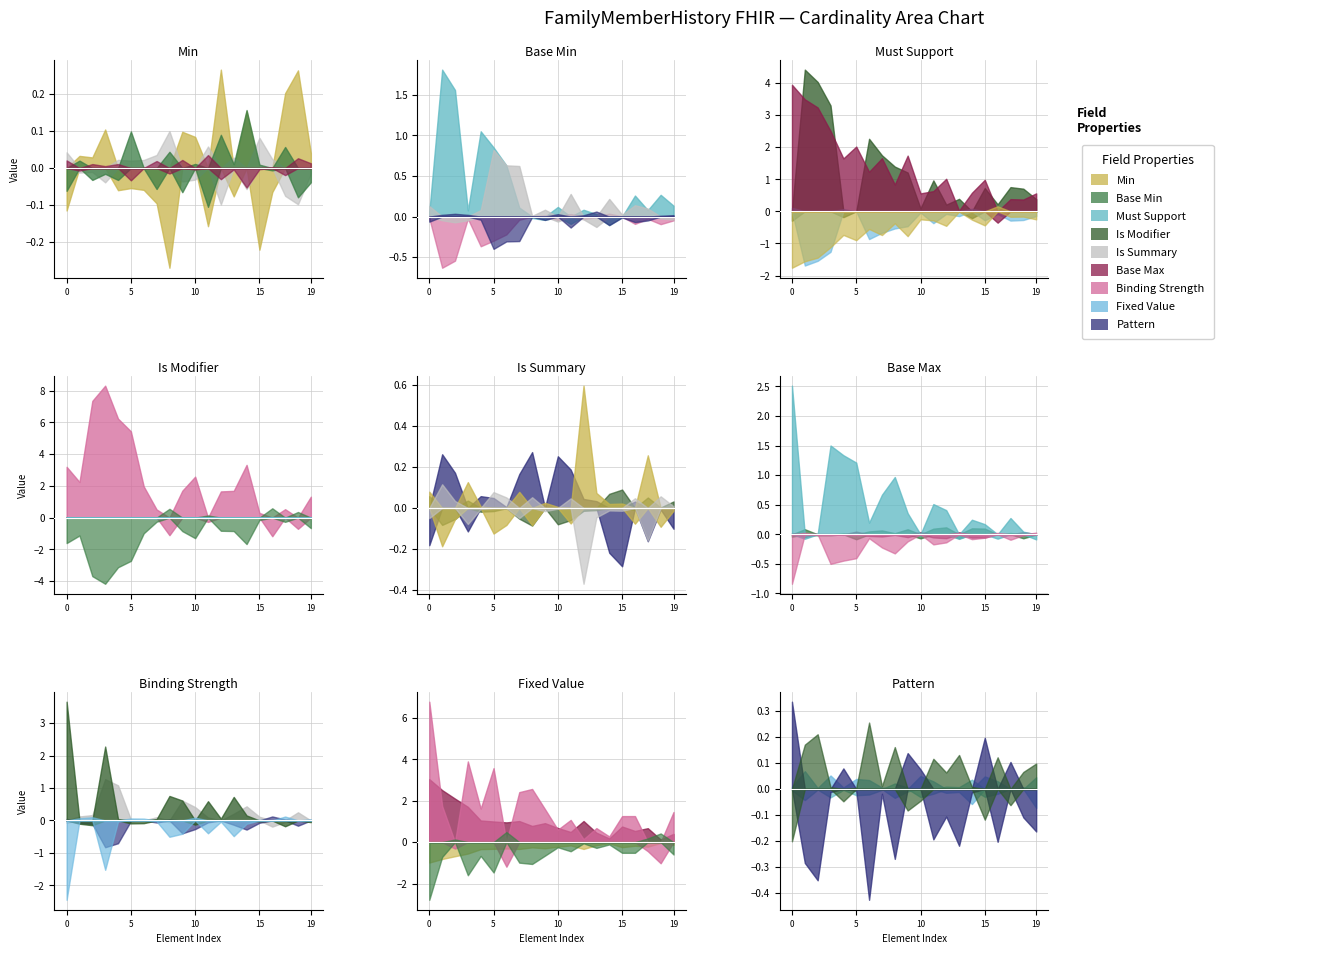

True or false: Min and Base Min intersect in this chart.

False